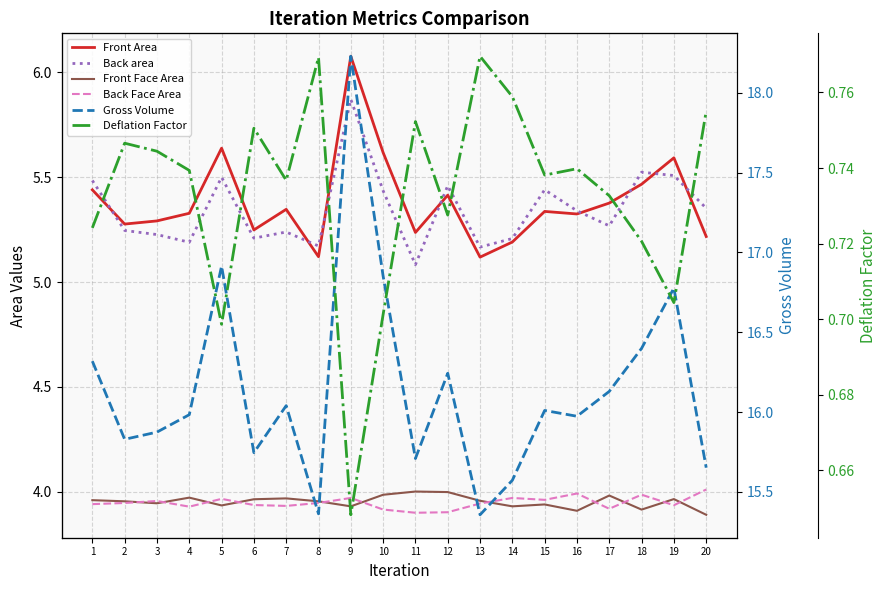

Reading right to left, list all the values displayed in this chart.

Front Area: 5.2	5.6	5.5	5.4	5.3	5.3	5.2	5.1	5.4	5.2	5.6	6.1	5.1	5.3	5.2	5.6	5.3	5.3	5.3	5.4
Back area: 5.4	5.5	5.5	5.3	5.3	5.4	5.2	5.2	5.5	5.1	5.4	5.9	5.2	5.2	5.2	5.5	5.2	5.2	5.2	5.5
Front Face Area: 3.9	4.0	3.9	4.0	3.9	3.9	3.9	4.0	4.0	4.0	4.0	3.9	4.0	4.0	4.0	3.9	4.0	3.9	4.0	4.0
Back Face Area: 4.0	3.9	4.0	3.9	4.0	4.0	4.0	3.9	3.9	3.9	3.9	4.0	3.9	3.9	3.9	4.0	3.9	4.0	3.9	3.9
Gross Volume: 15.7	16.8	16.4	16.1	16.0	16.0	15.6	15.4	16.2	15.7	16.9	18.2	15.4	16.0	15.7	16.9	16.0	15.9	15.8	16.3
Deflation Factor: 0.8	0.7	0.7	0.7	0.7	0.7	0.8	0.8	0.7	0.8	0.7	0.6	0.8	0.7	0.8	0.7	0.7	0.7	0.7	0.7